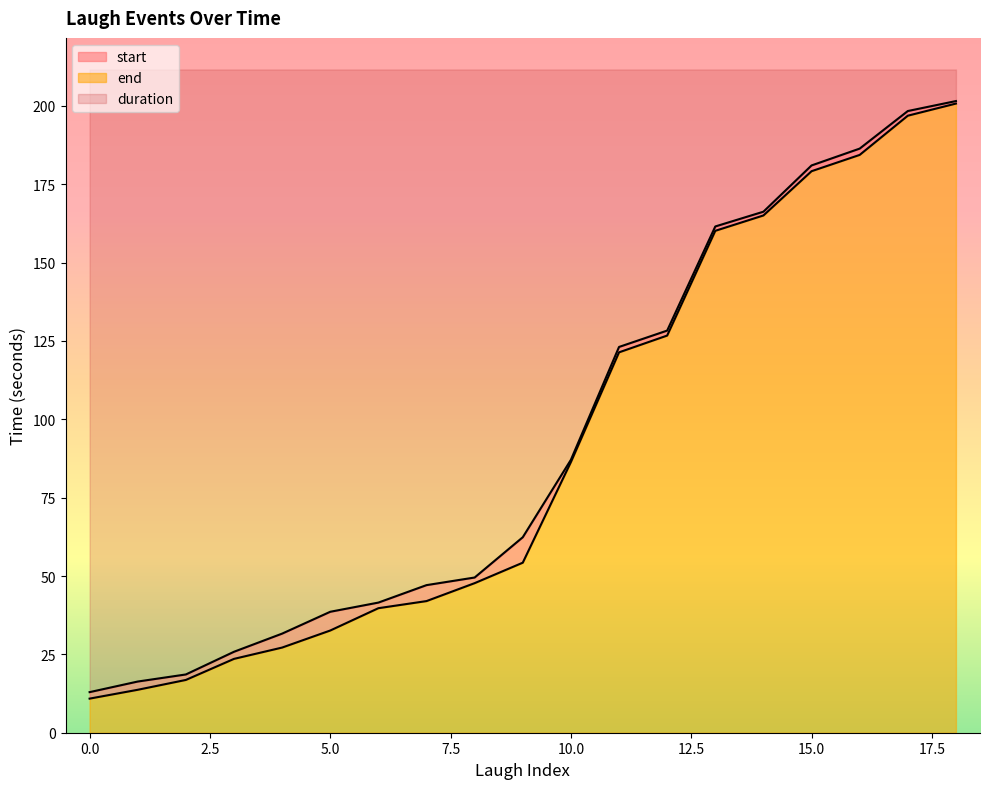

The end series shows 88.7 at 9. True or false?

False